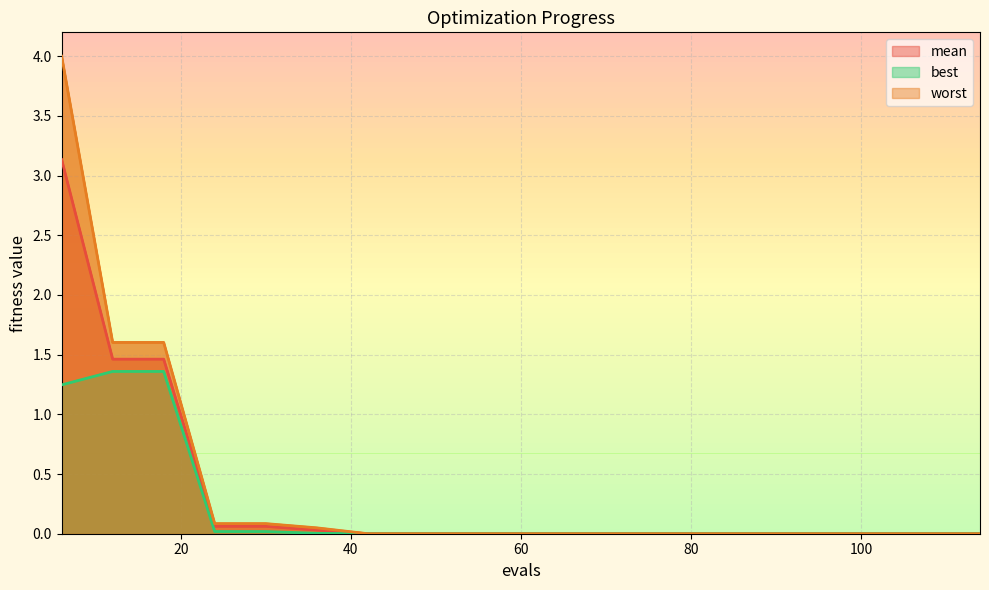

What is the difference between the maximum and minimum values in the worst series?

4.0